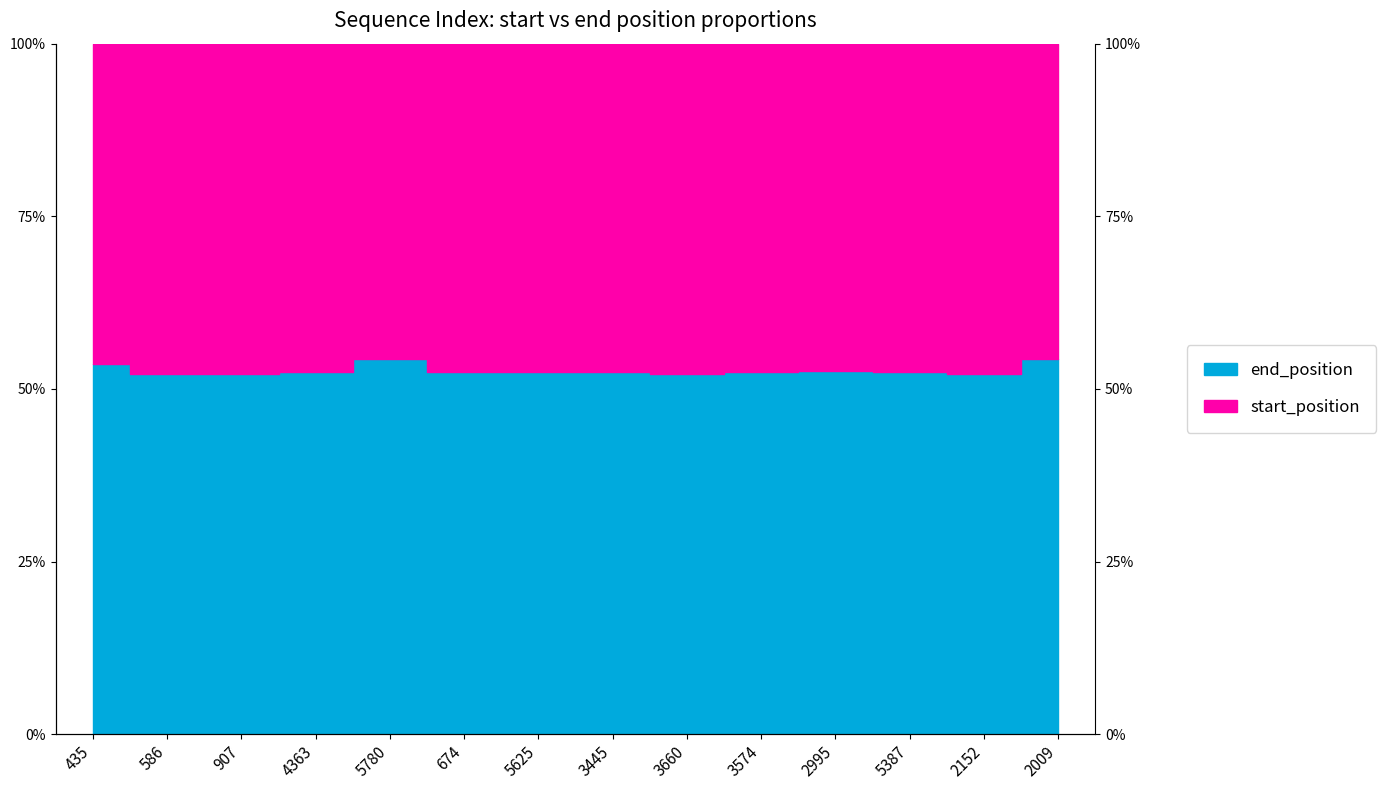

Which has a higher value, 435 or 5625?

435